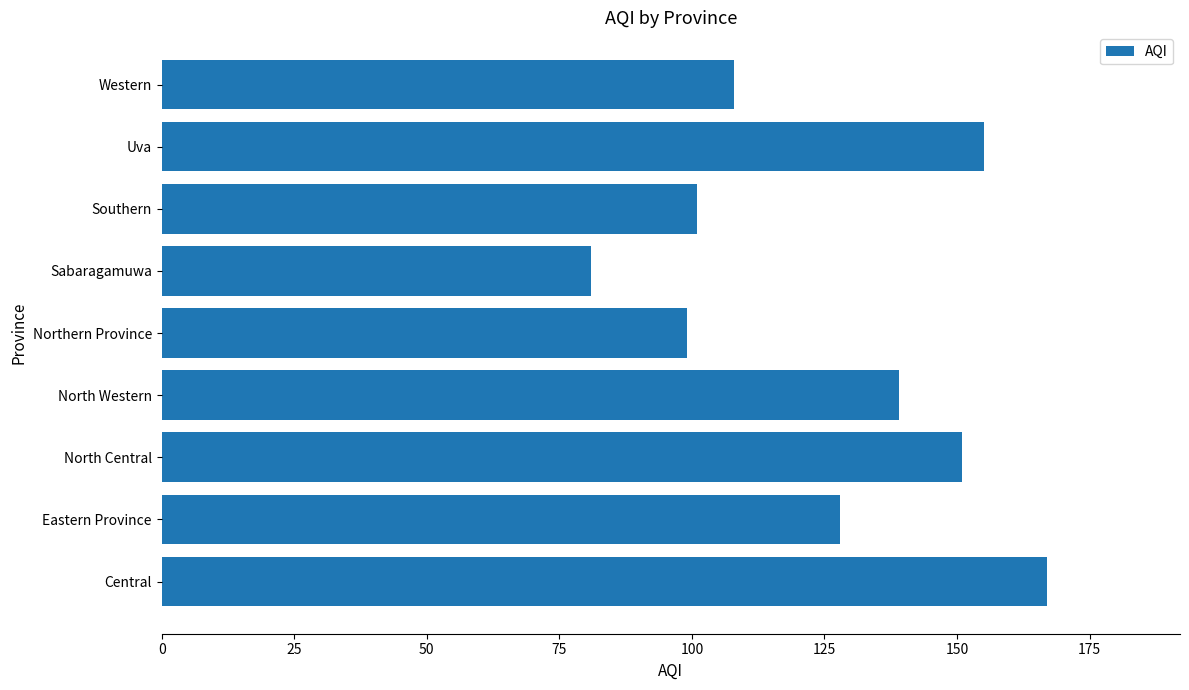

List the labels in order of value, largest first.

Central, Uva, North Central, North Western, Eastern Province, Western, Southern, Northern Province, Sabaragamuwa